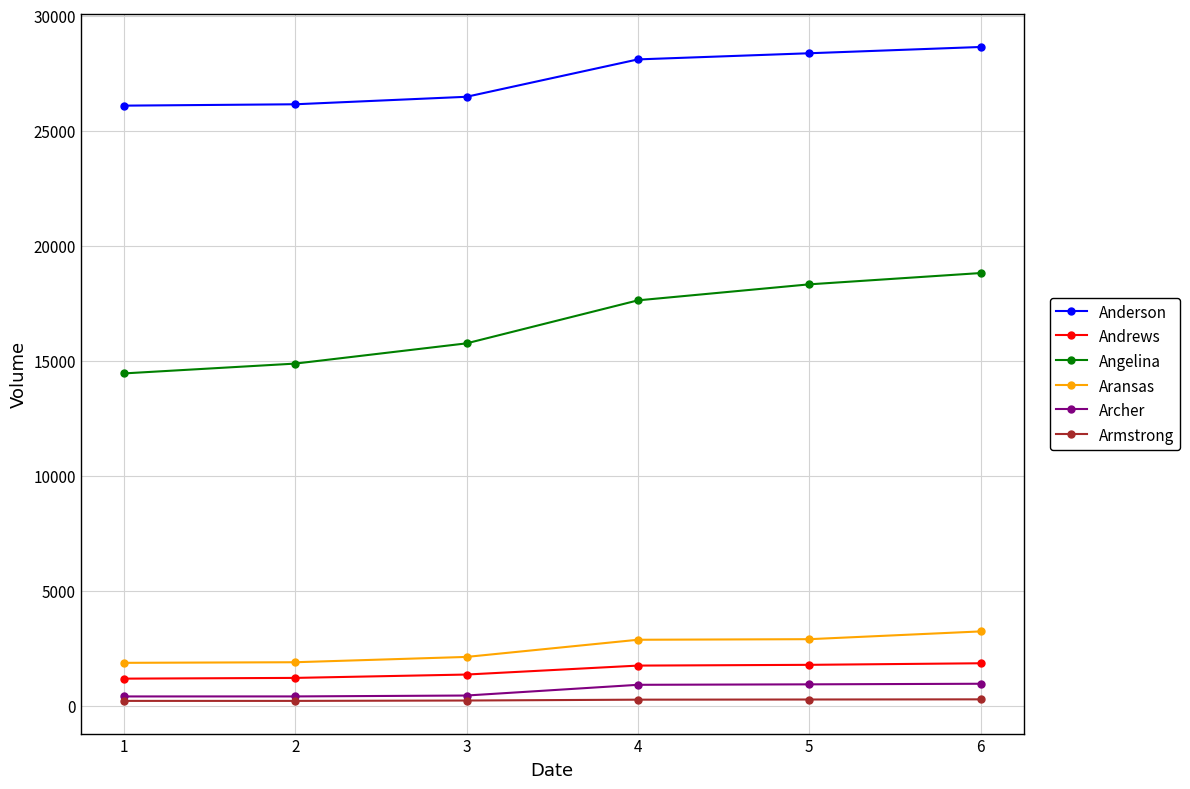

Between 2 and 5, which series saw the biggest shift?

Angelina